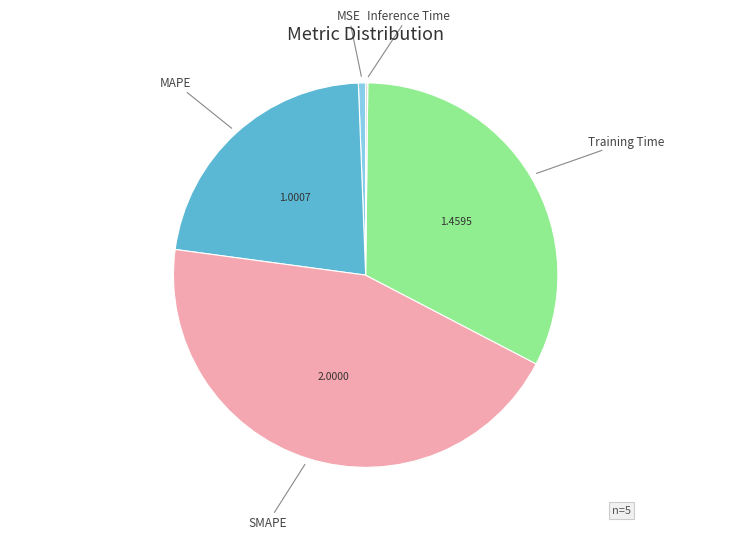

What is the largest slice in the pie chart?

SMAPE